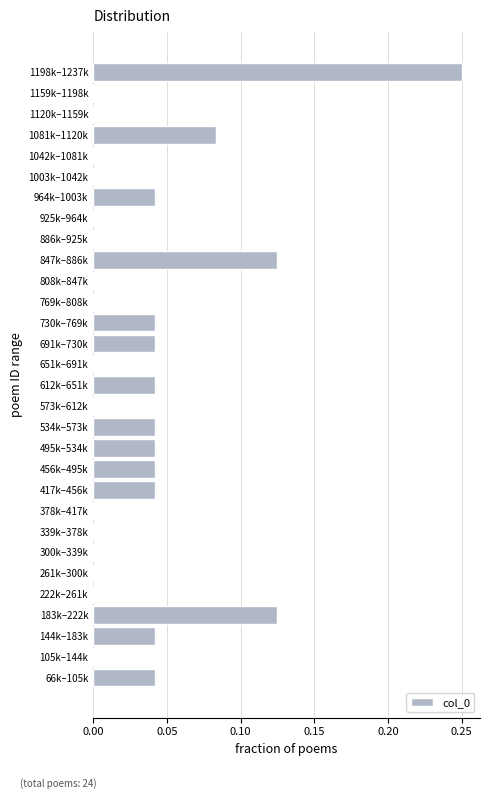

What is the sum of all values?

1.0